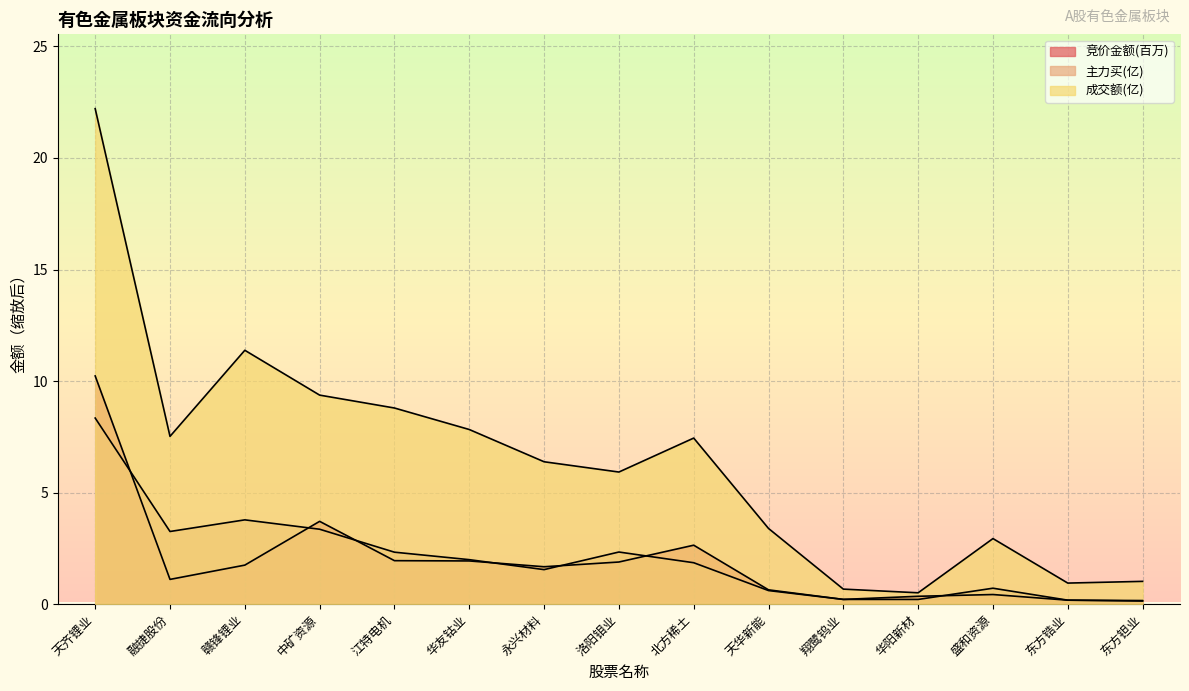

Is it true that 成交额 equals 2.1 at 天华新能?

False